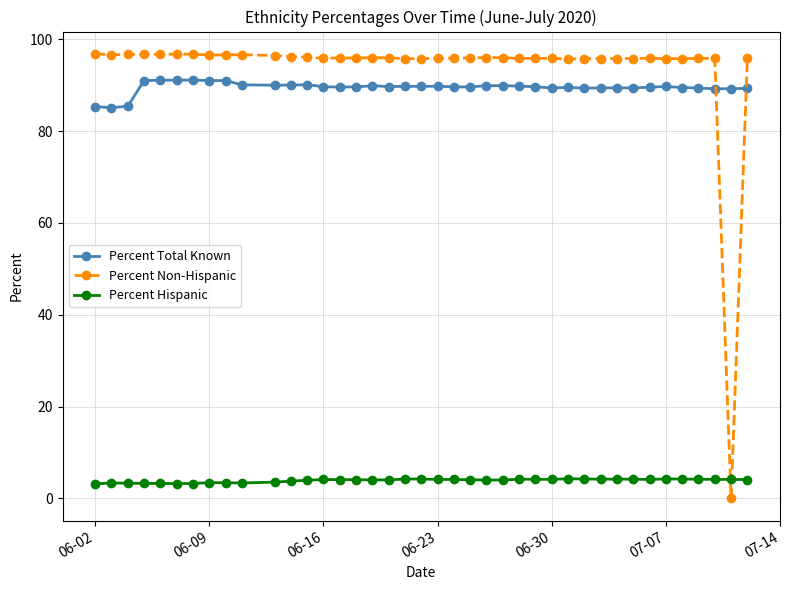

How many data points does each series have?

40